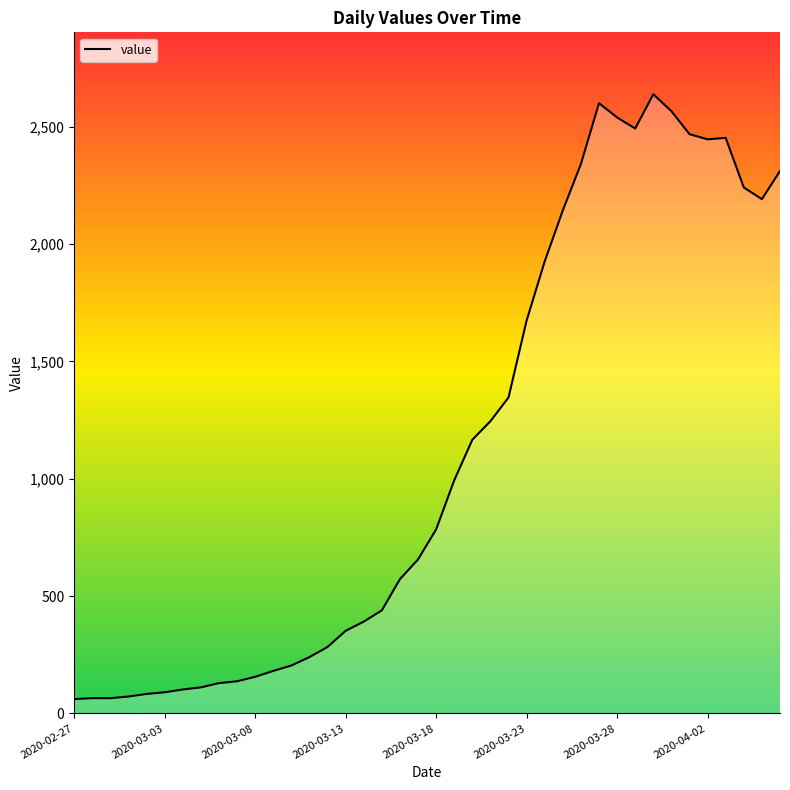

What is the average value?

1124